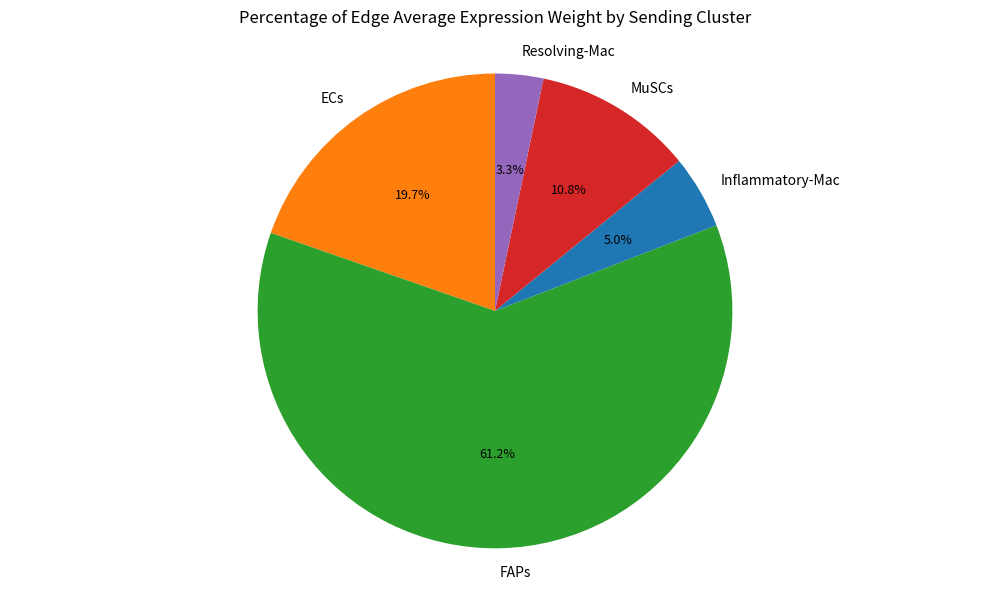

Count the number of slices in the pie.

5